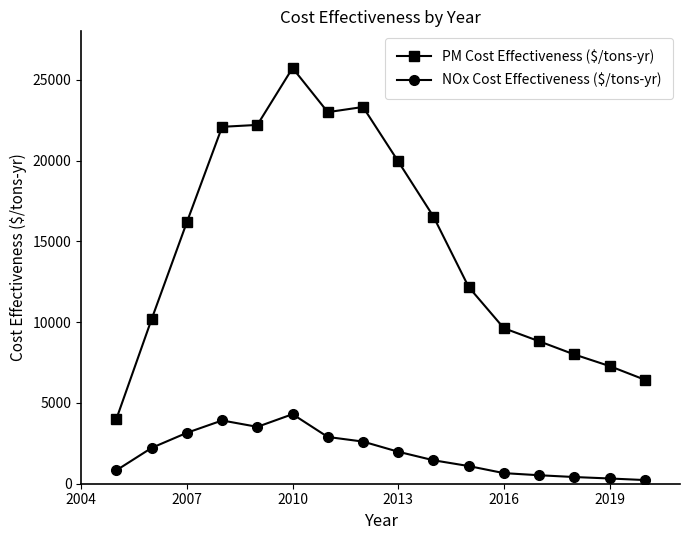

What is the average value of the NOx Cost Effectiveness ($/tons-yr) series?

1882.4